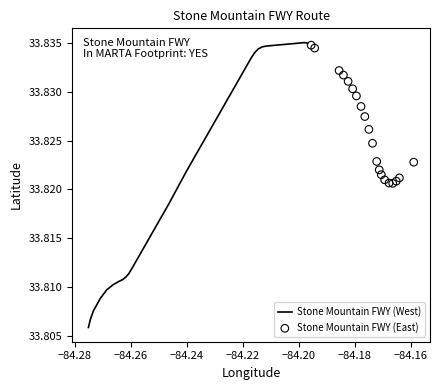

Which series reaches the minimum Y coordinate?

Stone Mountain FWY (West)